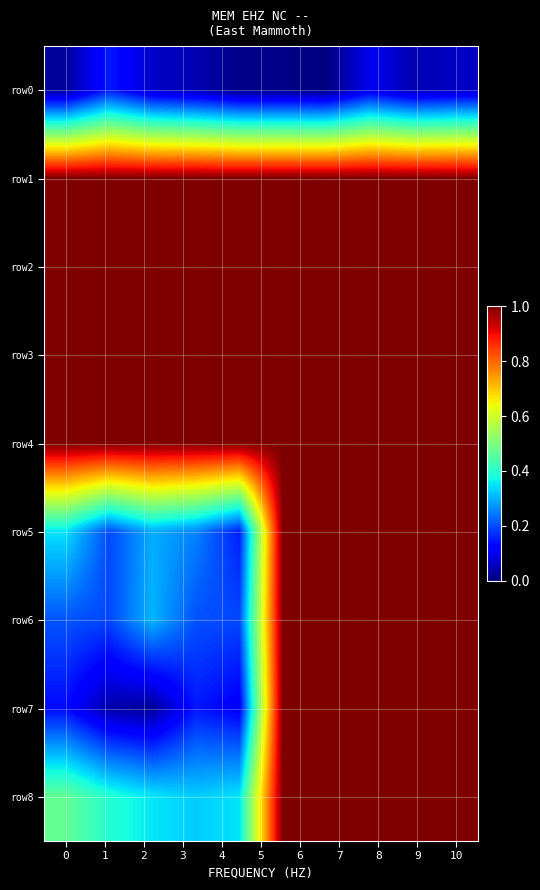

Reading left to right, extract all data points from this chart.

row0: 0.0	0.2	0.1	0.0	0.0	0.0	0.0	0.1	0.0	0.1
row1: 1.0	1.0	1.0	1.0	1.0	1.0	1.0	1.0	1.0	1.0
row2: 1.0	1.0	1.0	1.0	1.0	1.0	1.0	1.0	1.0	1.0
row3: 1.0	1.0	1.0	1.0	1.0	1.0	1.0	1.0	1.0	1.0
row4: 1.0	1.0	1.0	1.0	1.0	1.0	1.0	1.0	1.0	1.0
row5: 0.3	0.2	0.3	0.3	0.2	1.0	1.0	1.0	1.0	1.0
row6: 0.2	0.2	0.3	0.2	0.2	1.0	1.0	1.0	1.0	1.0
row7: 0.1	0.0	0.0	0.1	0.1	1.0	1.0	1.0	1.0	1.0
row8: 0.5	0.4	0.4	0.3	0.3	1.0	1.0	1.0	1.0	1.0